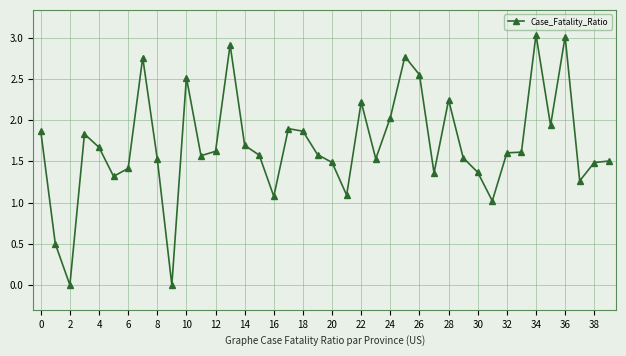

Does the chart display data point markers on the line(s)?

Yes